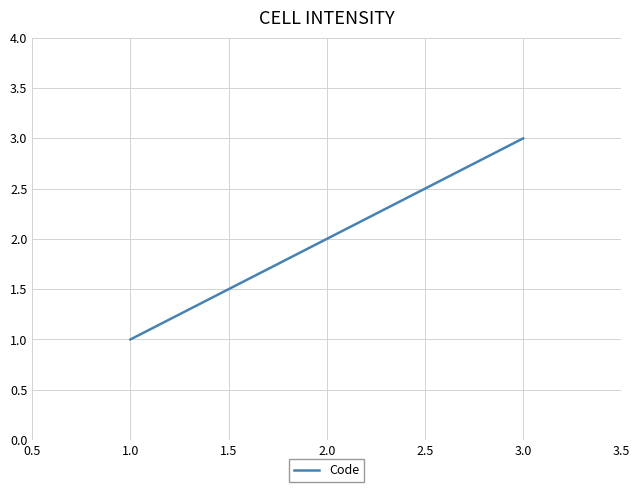

Count the number of data series in this chart.

1